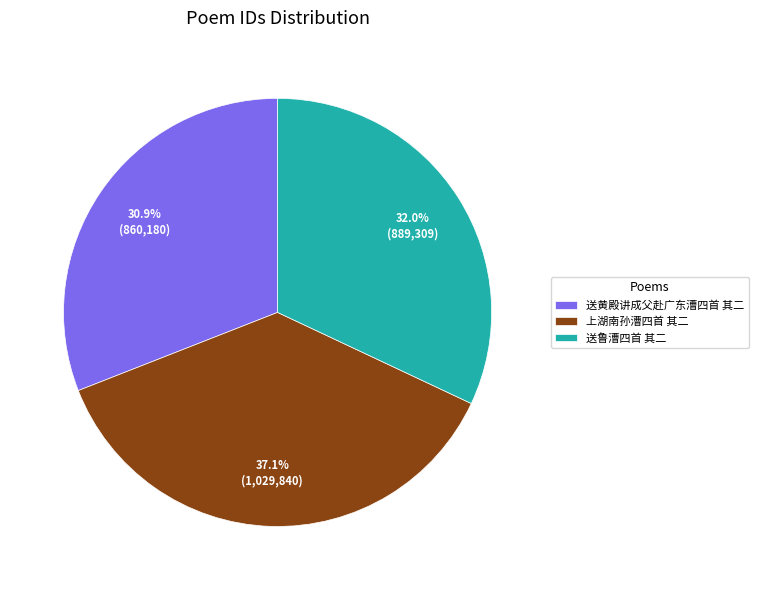

Is there a majority slice in this chart?

No